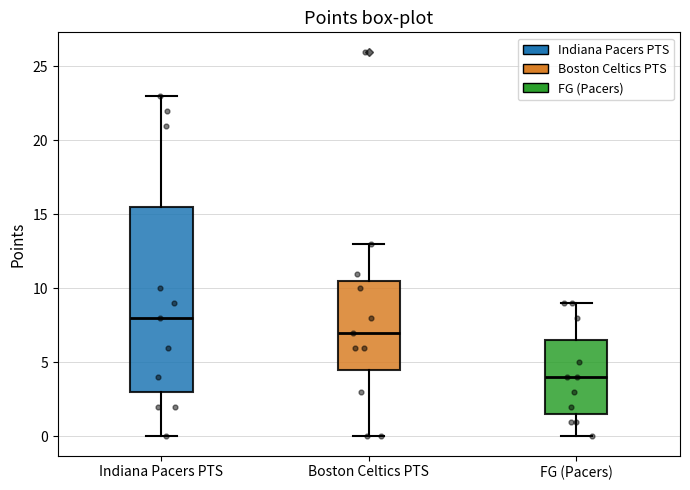

Where does the lower whisker of the box for FG (Pacers) end on the y-axis? The values are not printed on the chart, so give them approximately, as read against the axis.

0.0